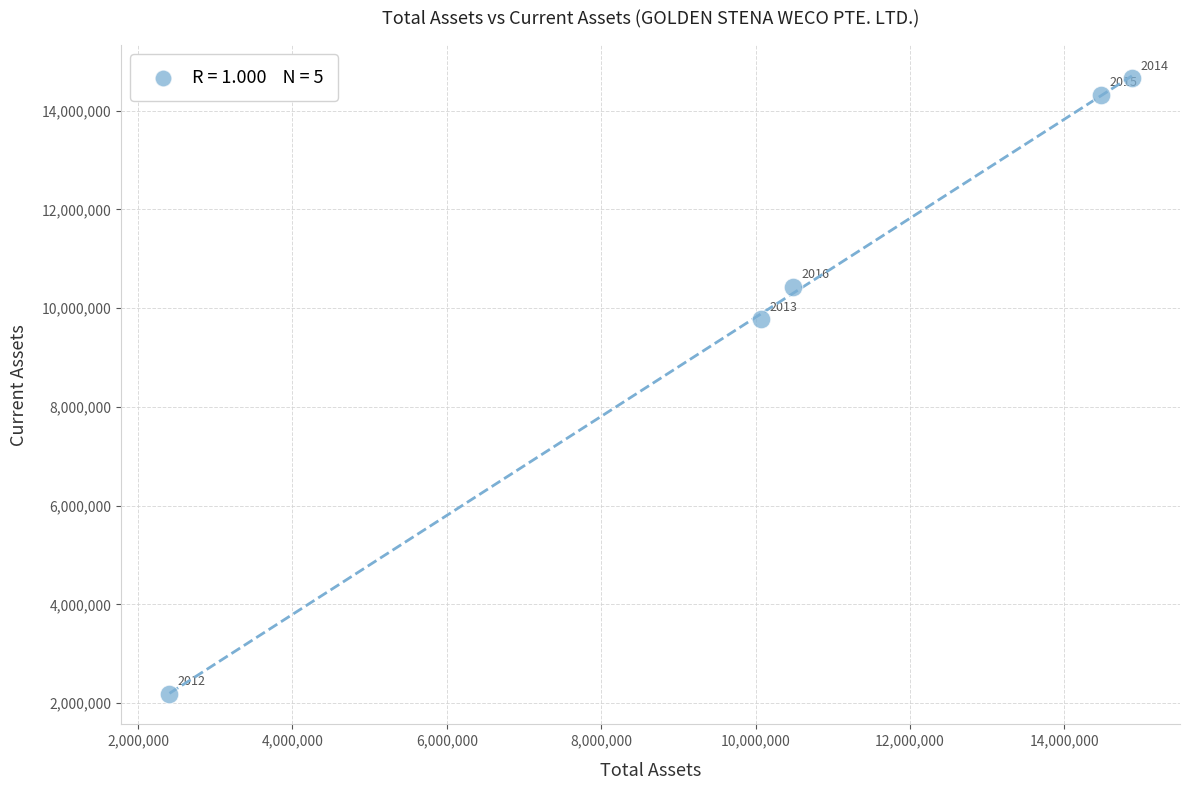

What Y value in the scatter plot is closest to 8430240?

9771529